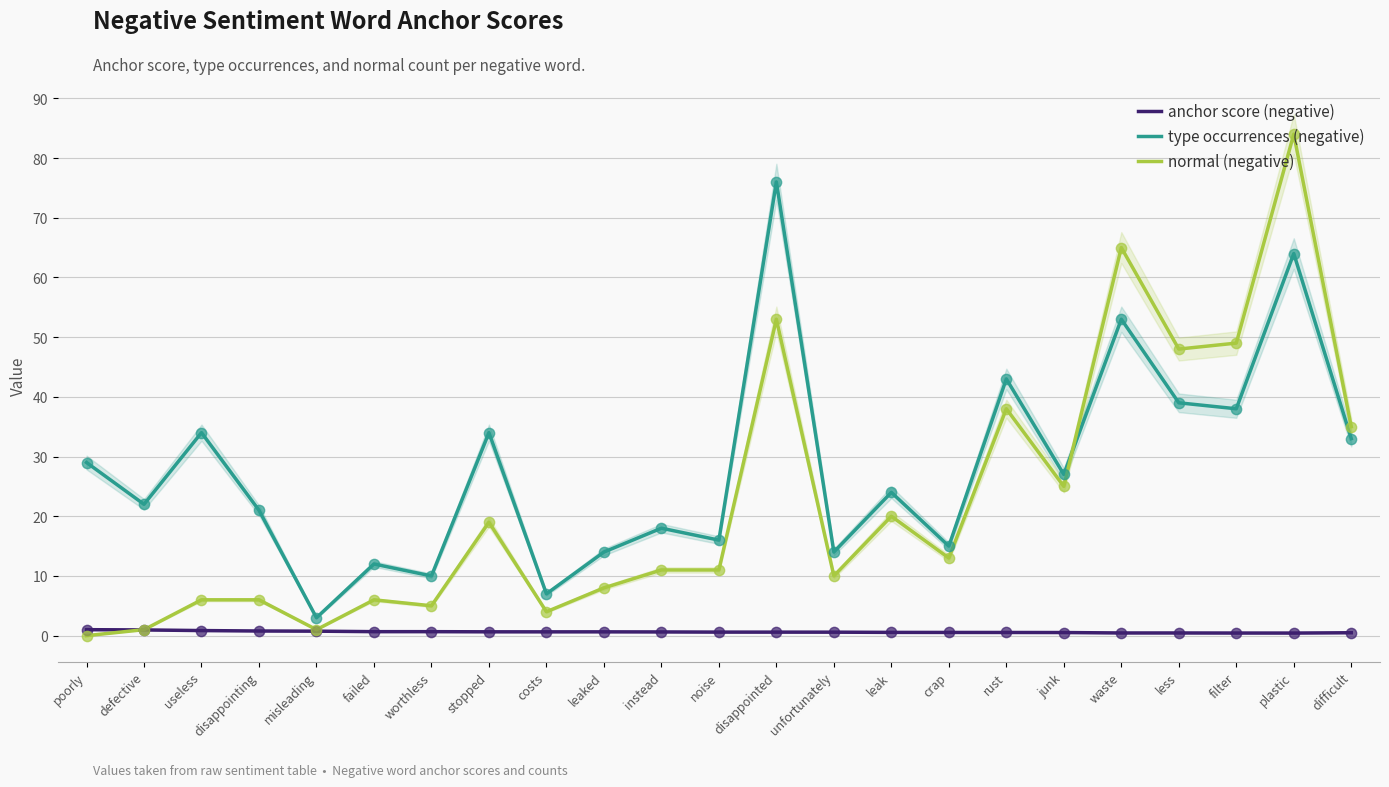

At which category is the sum across all series the highest?

plastic